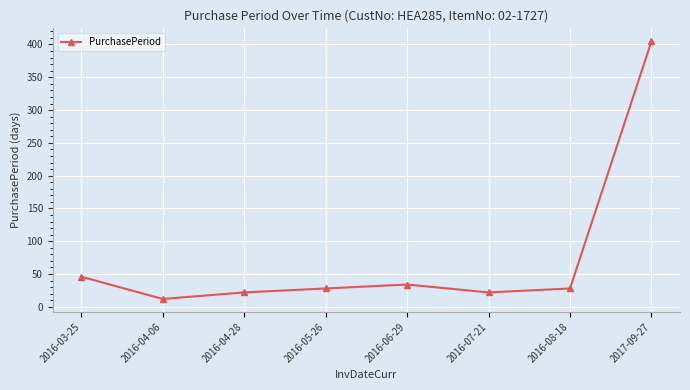

What value does the data have at 2016-04-06, to the nearest 5?

10